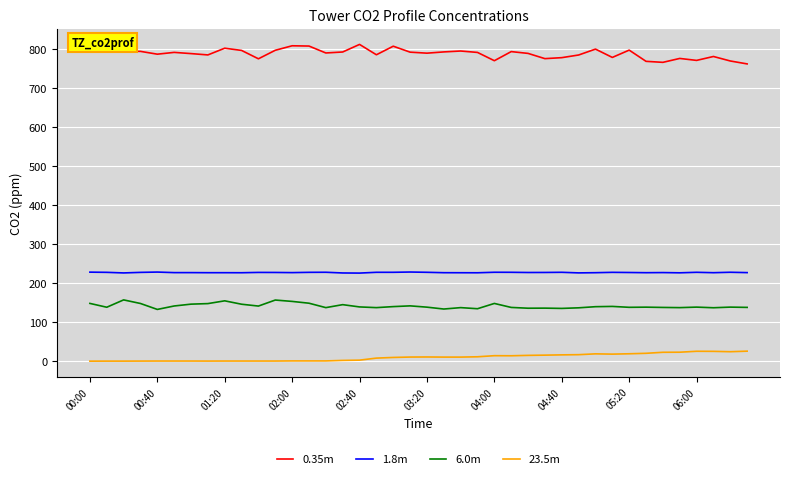

True or false: 1.8m and 0.35m cross at least once.

False